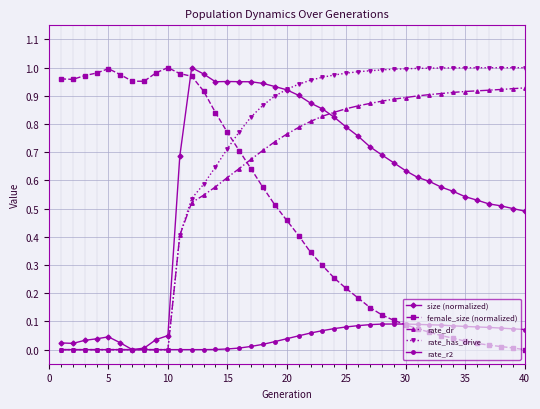

What are all the series names shown in the legend?

size (normalized), female_size (normalized), rate_dr, rate_has_drive, rate_r2